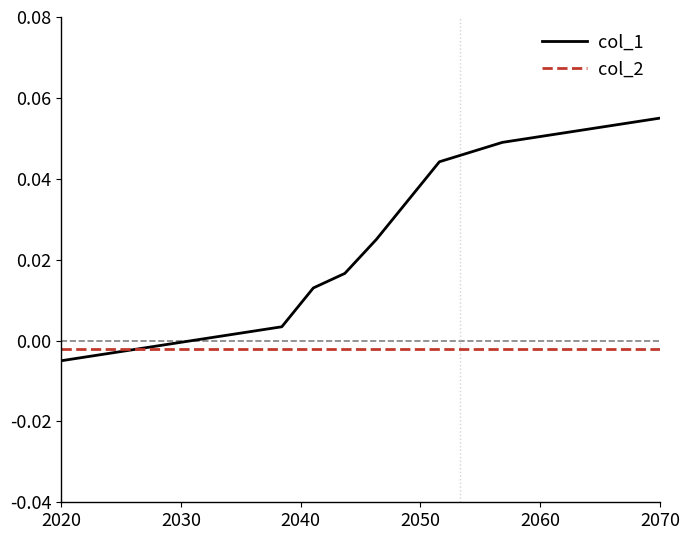

Which series has the largest range (max minus min)?

col_1